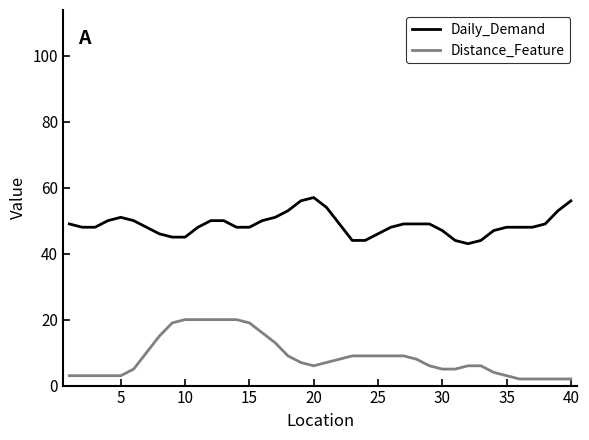

What is the difference between the maximum and minimum values in the Distance_Feature series?

18